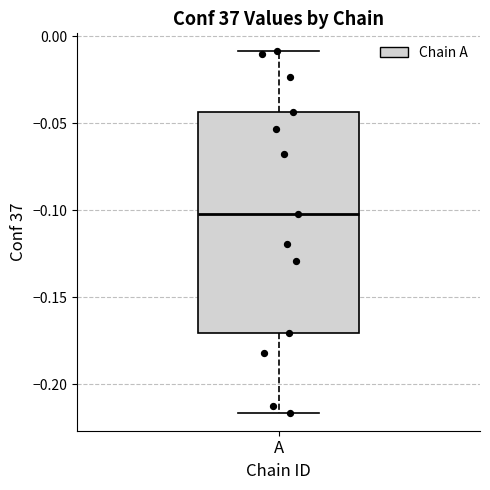

Read this box plot against the y-axis: the position of the median line, the range covered by the box, and the ends of both whiskers. The values are not printed on the chart, so give them approximately, as read against the axis.

median -0.100, box -0.170 to -0.045, whiskers -0.215 to -0.010